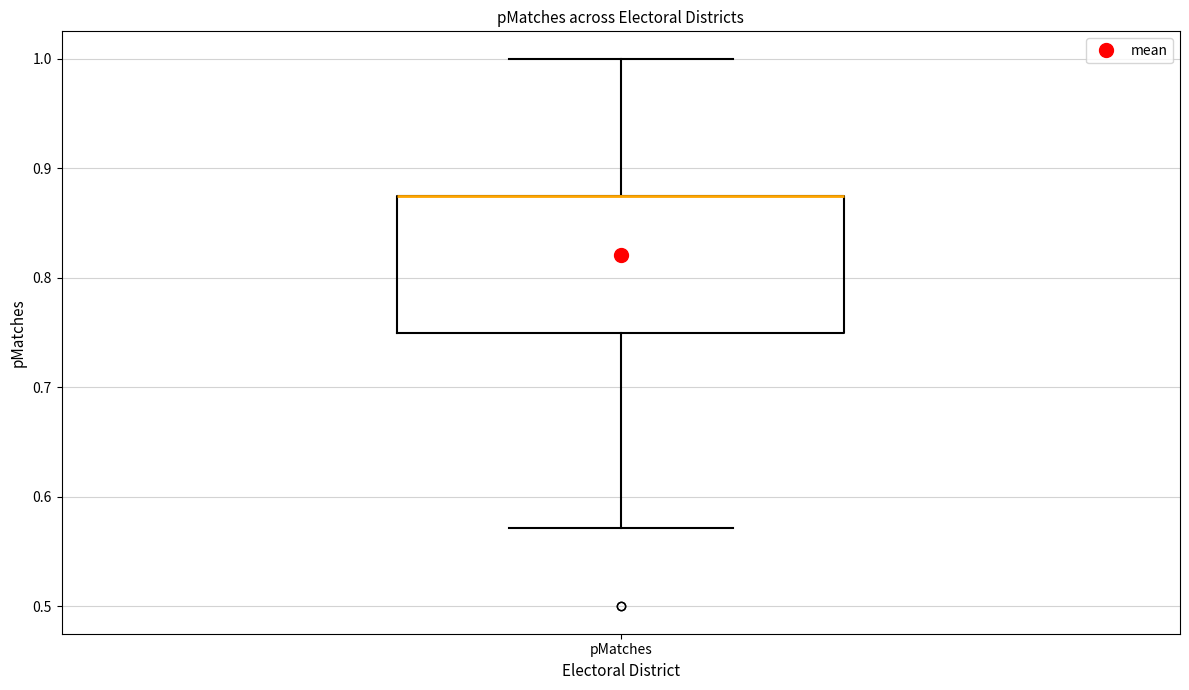

Read this box plot against the y-axis: the position of the median line, the range covered by the box, and the ends of both whiskers. The values are not printed on the chart, so give them approximately, as read against the axis.

median 0.88 (drawn on the box's upper edge), box 0.75 to 0.88, whiskers 0.57 to 1.00